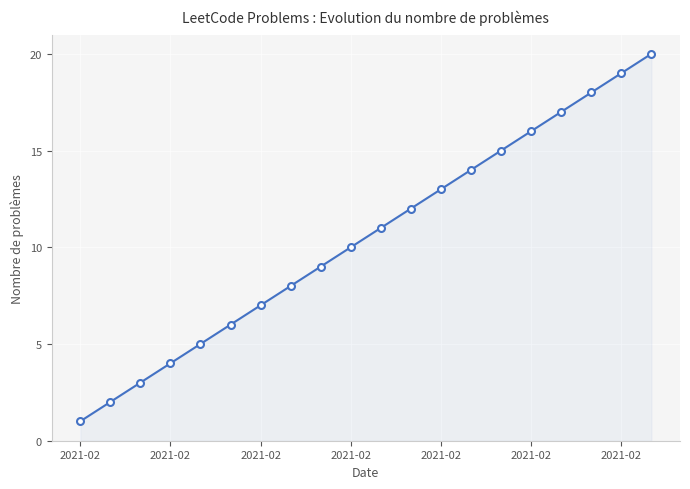

What is the value of the 4th point from the left?

4